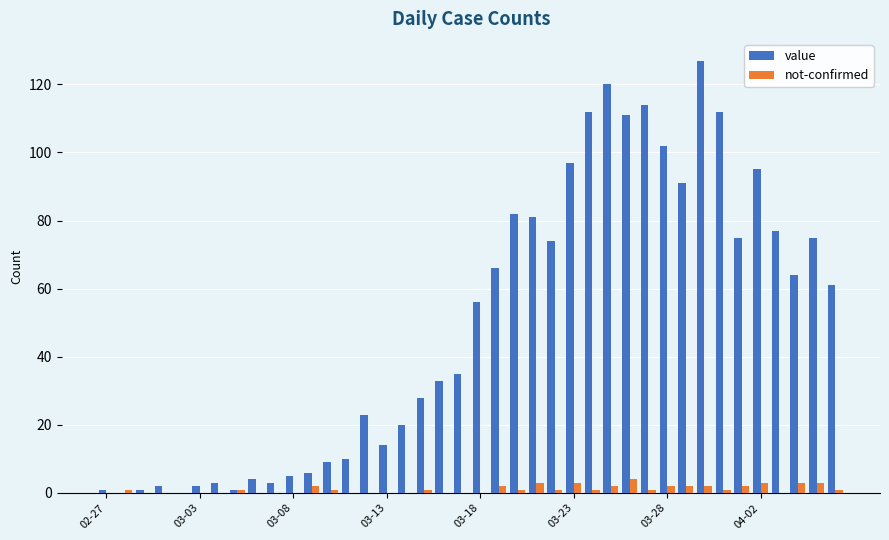

What is the sum of all value values?

1992